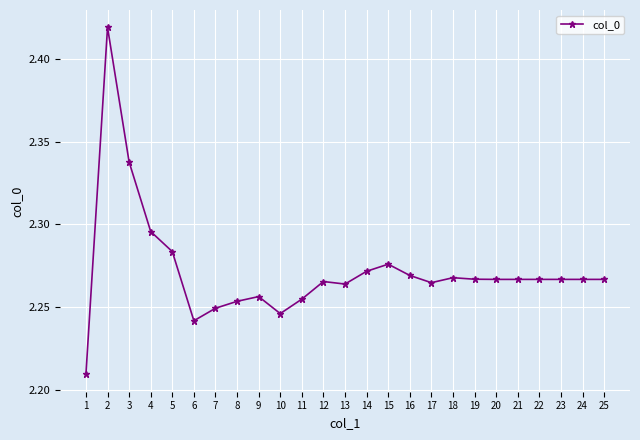

How many values are between 2 and 3?

25